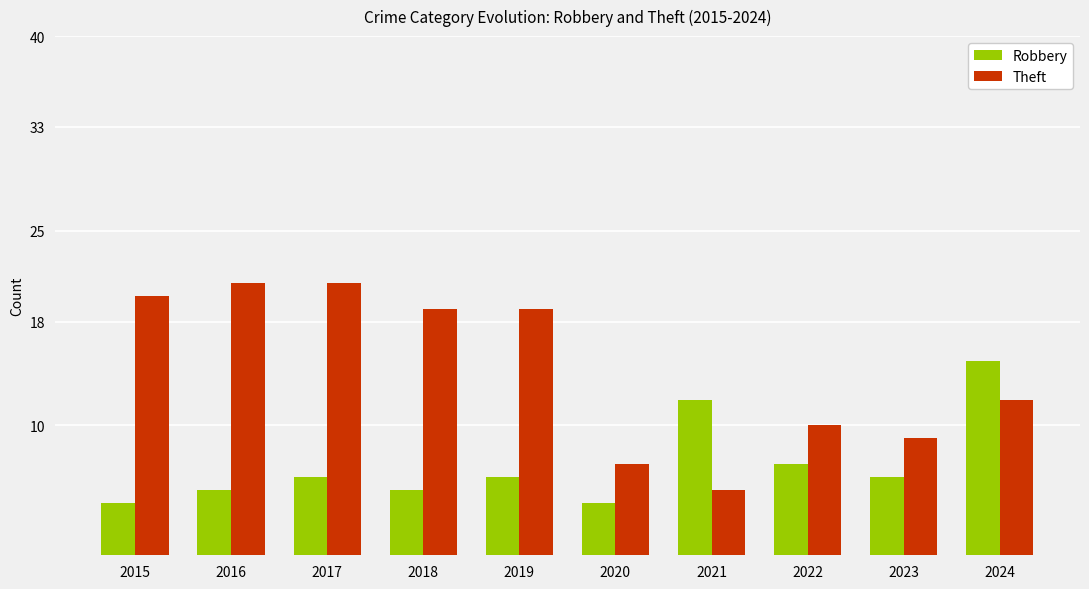

True or false: Theft has a value of 9 at 2023.

True